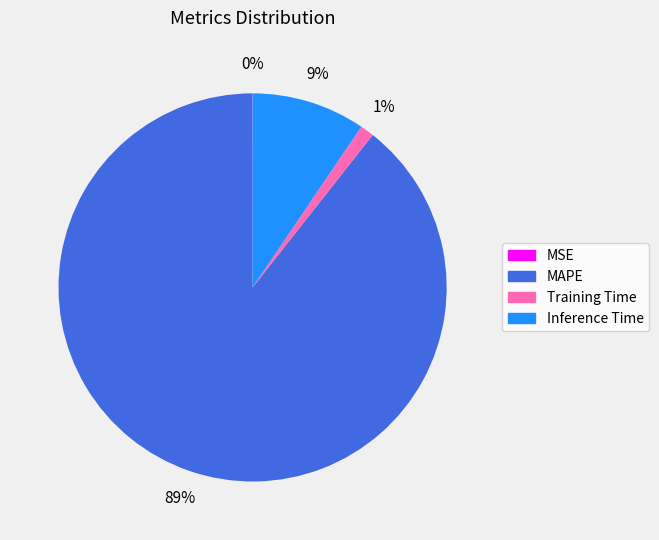

To the nearest percent, what is the average slice percentage?

25%